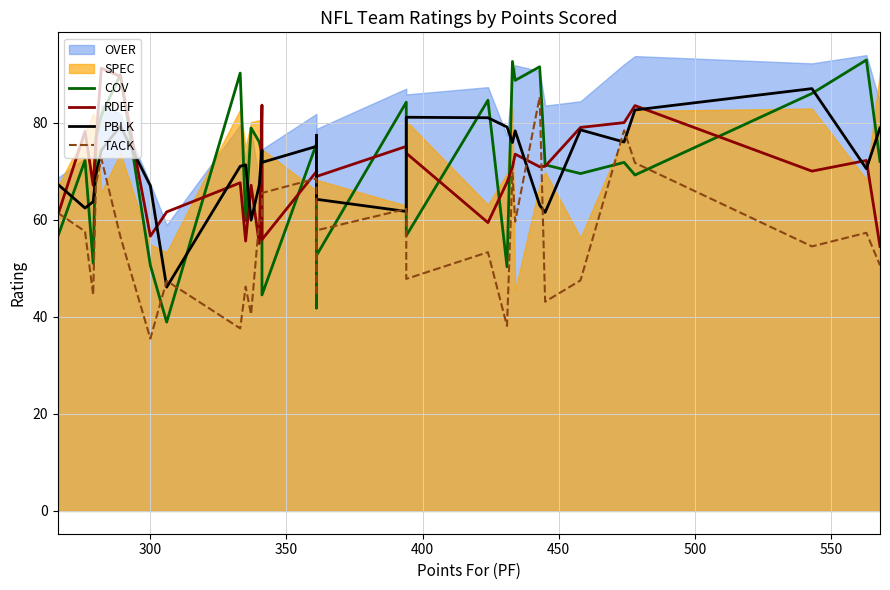

How many interior local peaks does the TACK series have?

11